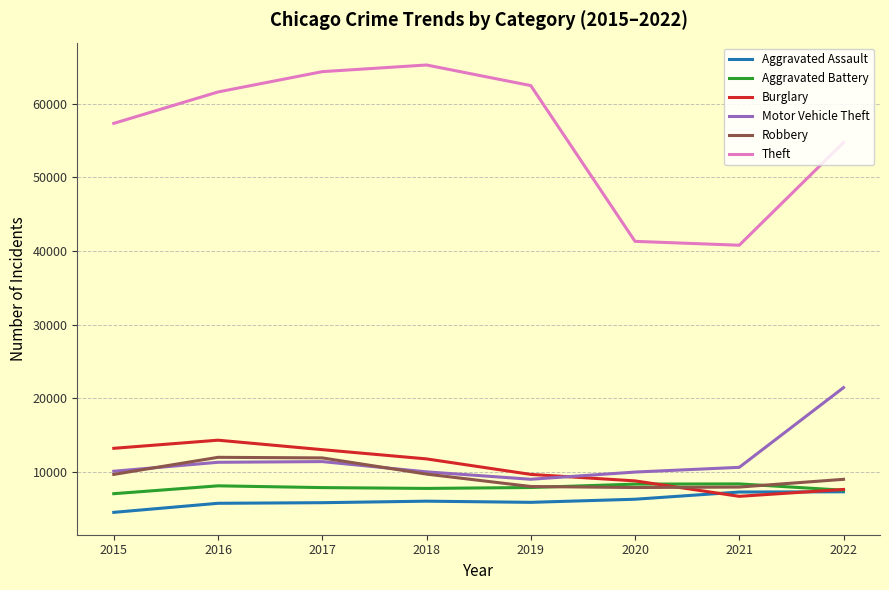

How many lines are shown in the chart?

6